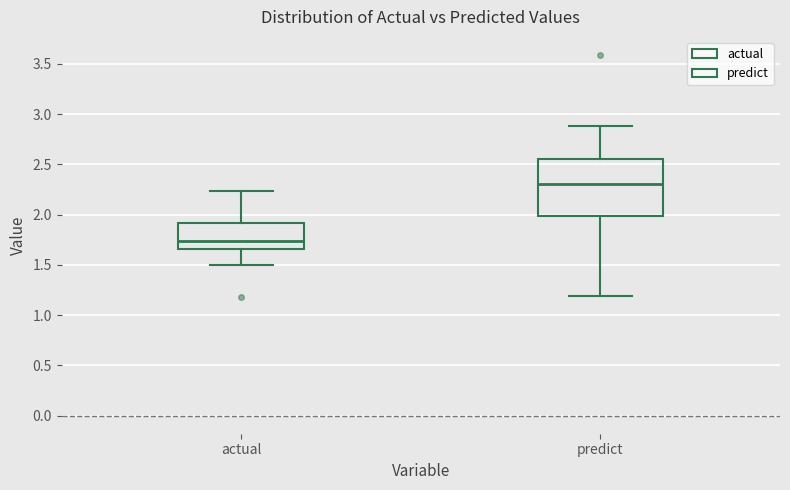

Where does the upper whisker of the box for predict end on the y-axis? The values are not printed on the chart, so give them approximately, as read against the axis.

2.90